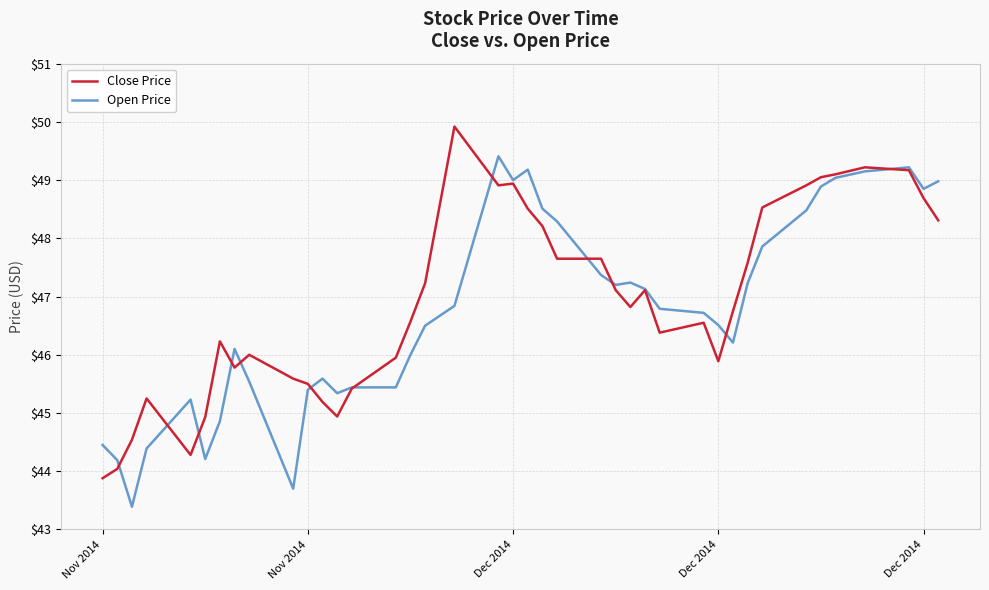

What is the maximum value for Open Price?

49.4